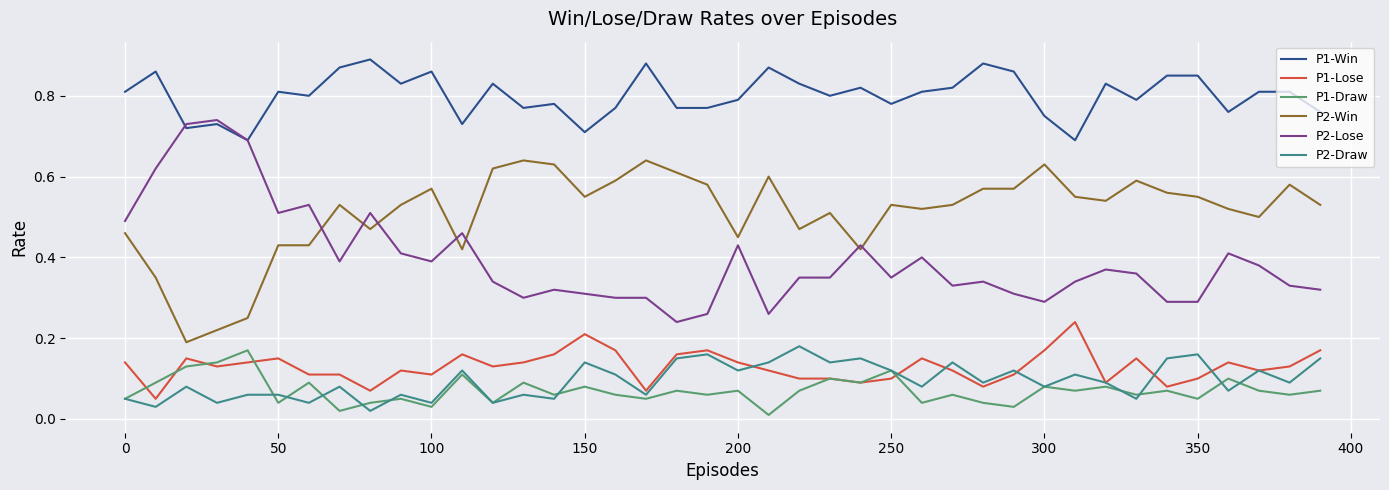

True or false: P1-Lose and P1-Win cross at least once.

False